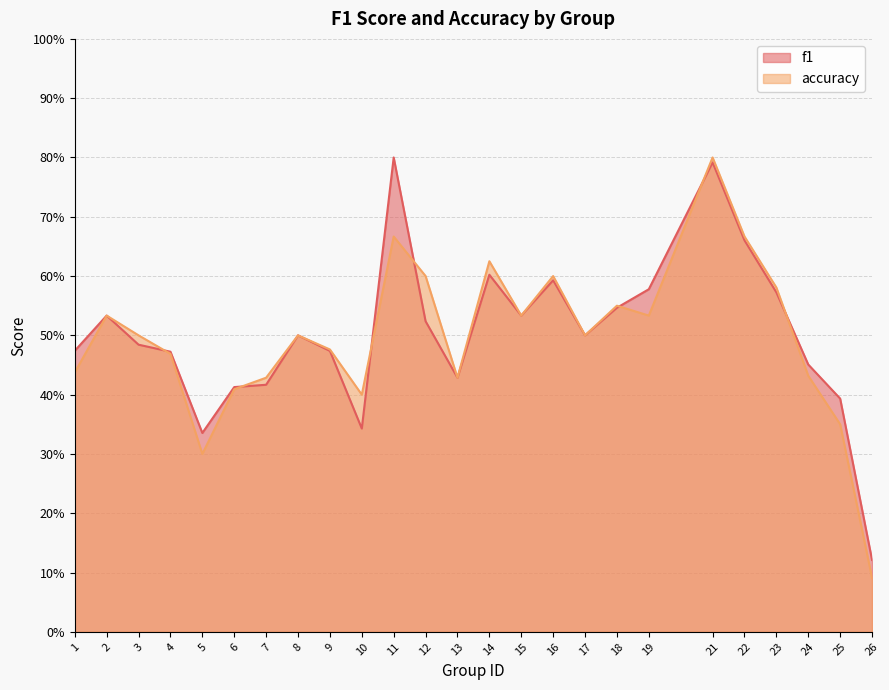

What is the minimum value shown in the chart?

0.1